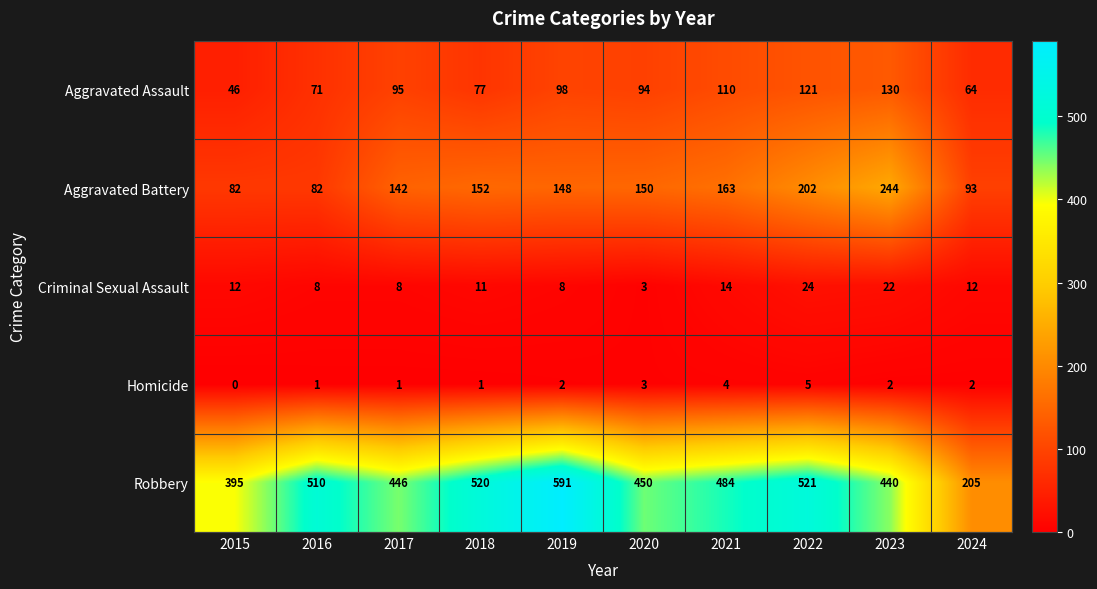

What is the difference between the maximum and second lowest values in the Aggravated Assault series?

66